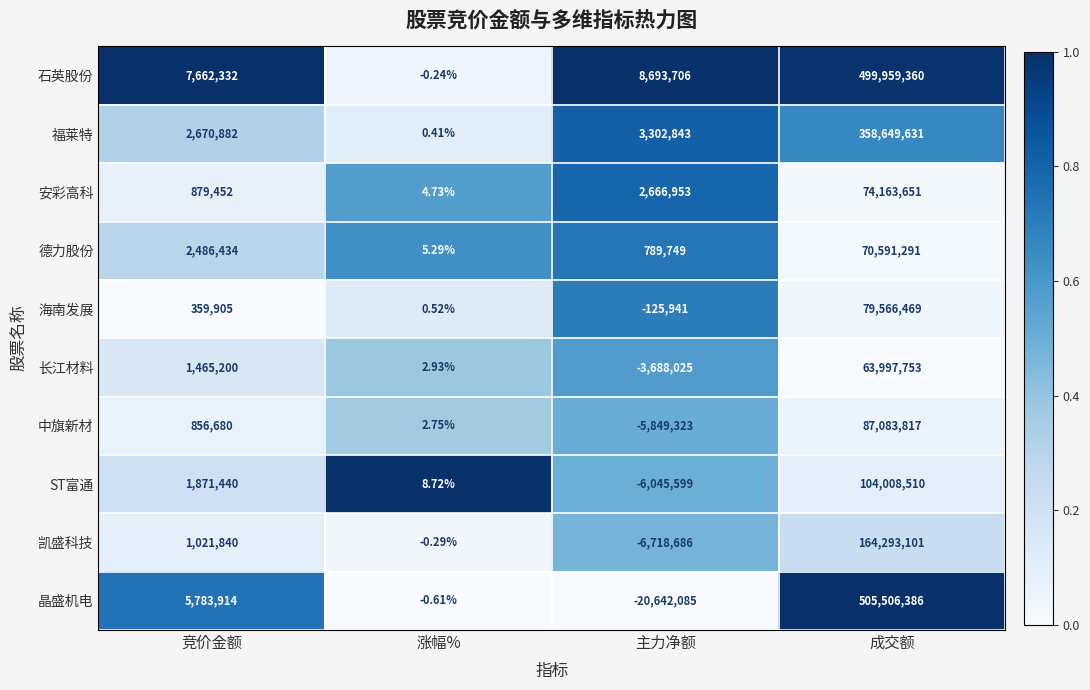

At which label is 石英股份 closest to 249979679?

主力净额